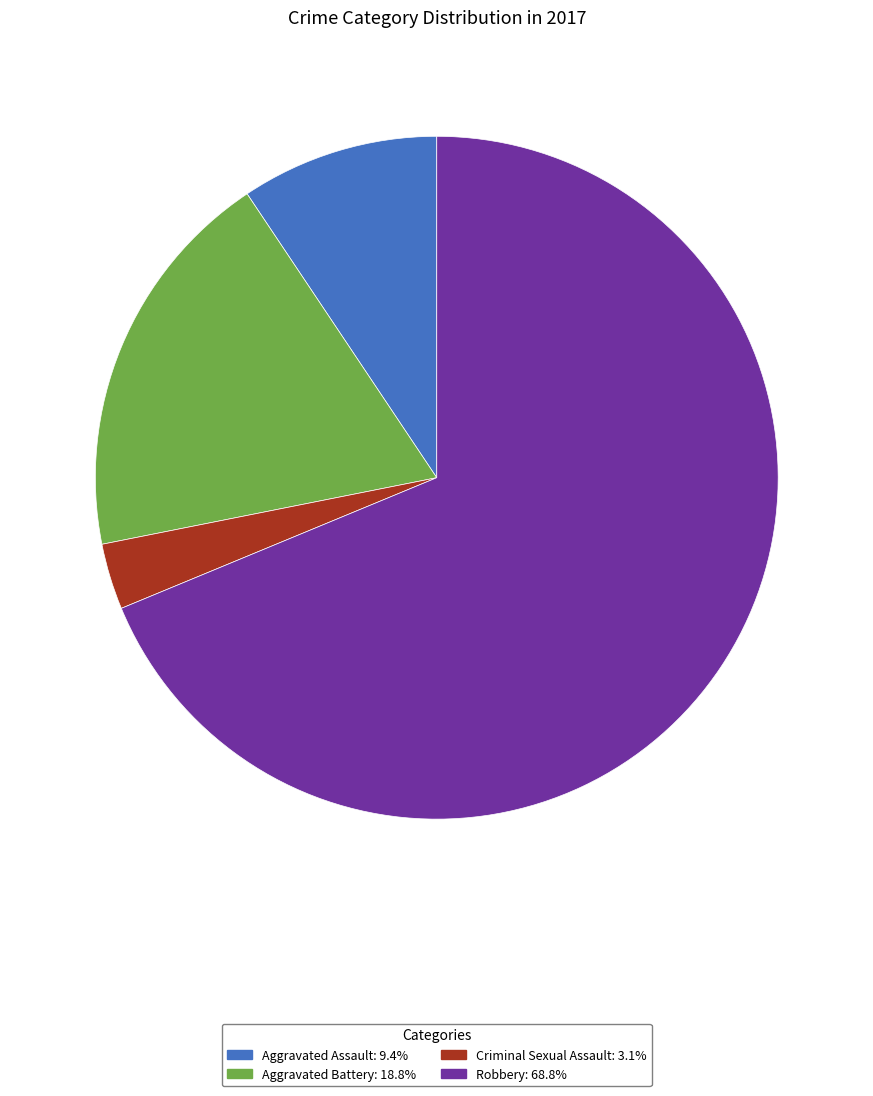

Which category has the smallest portion of the pie?

Criminal Sexual Assault